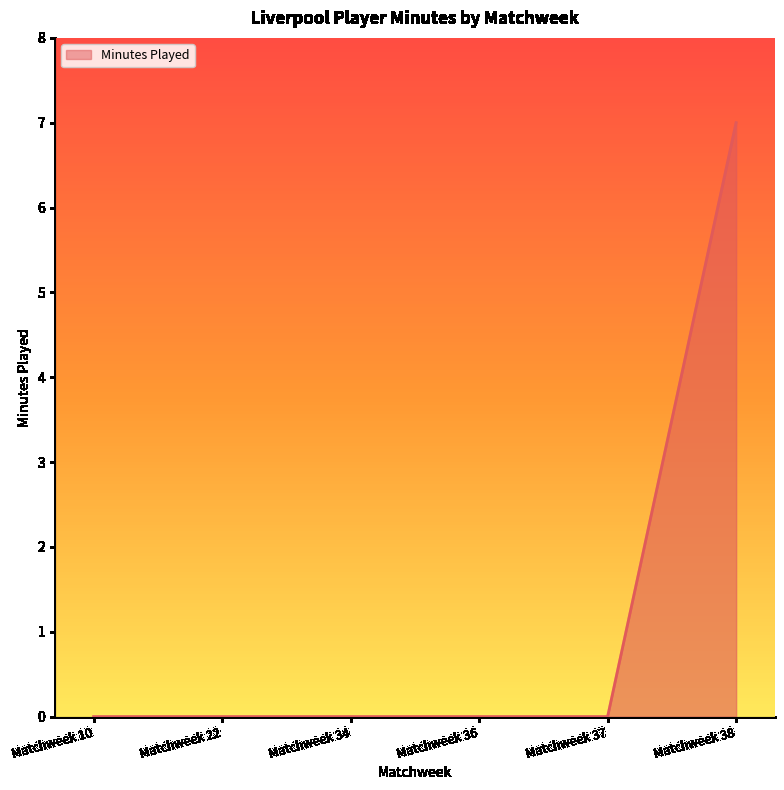

True or false: there are more than 2 points higher than both neighbors.

False